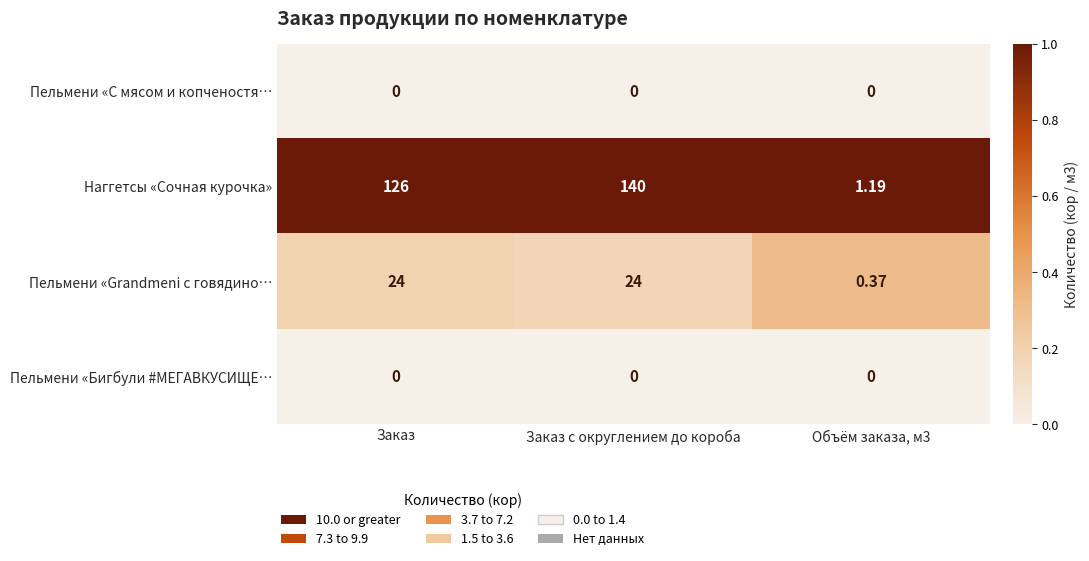

Where is Наггетсы «Сочная курочка» nearest to the value 70?

Заказ